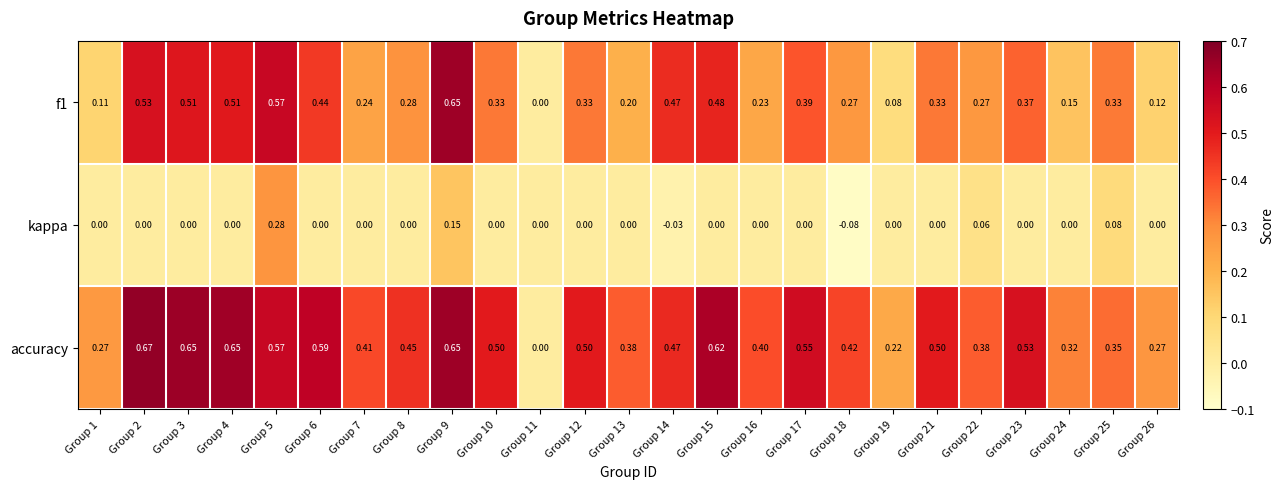

Which series has the widest spread of values?

accuracy